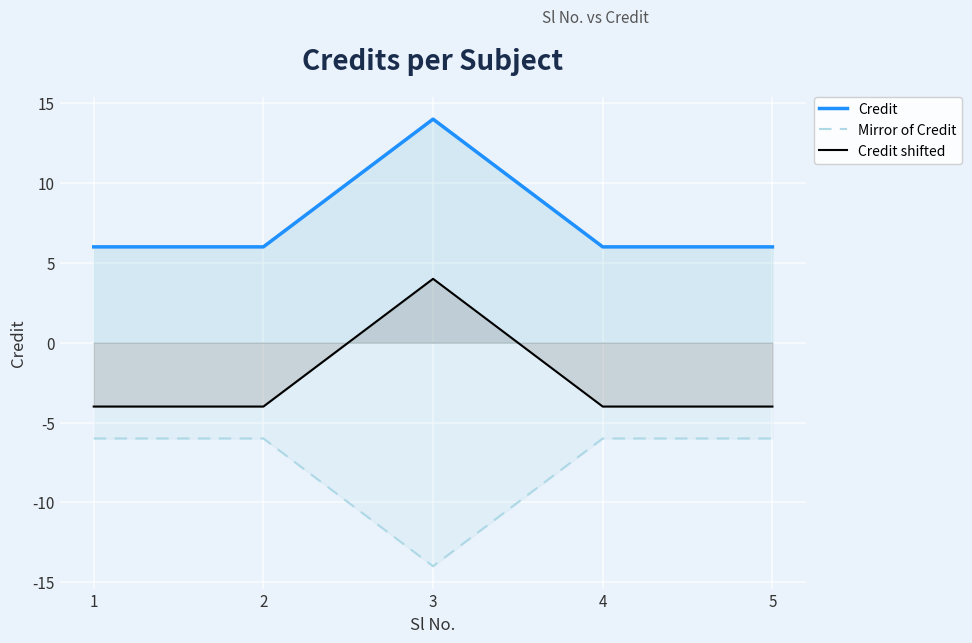

Rank the series at 1 from lowest to highest value.

Mirror of Credit, Credit shifted, Credit